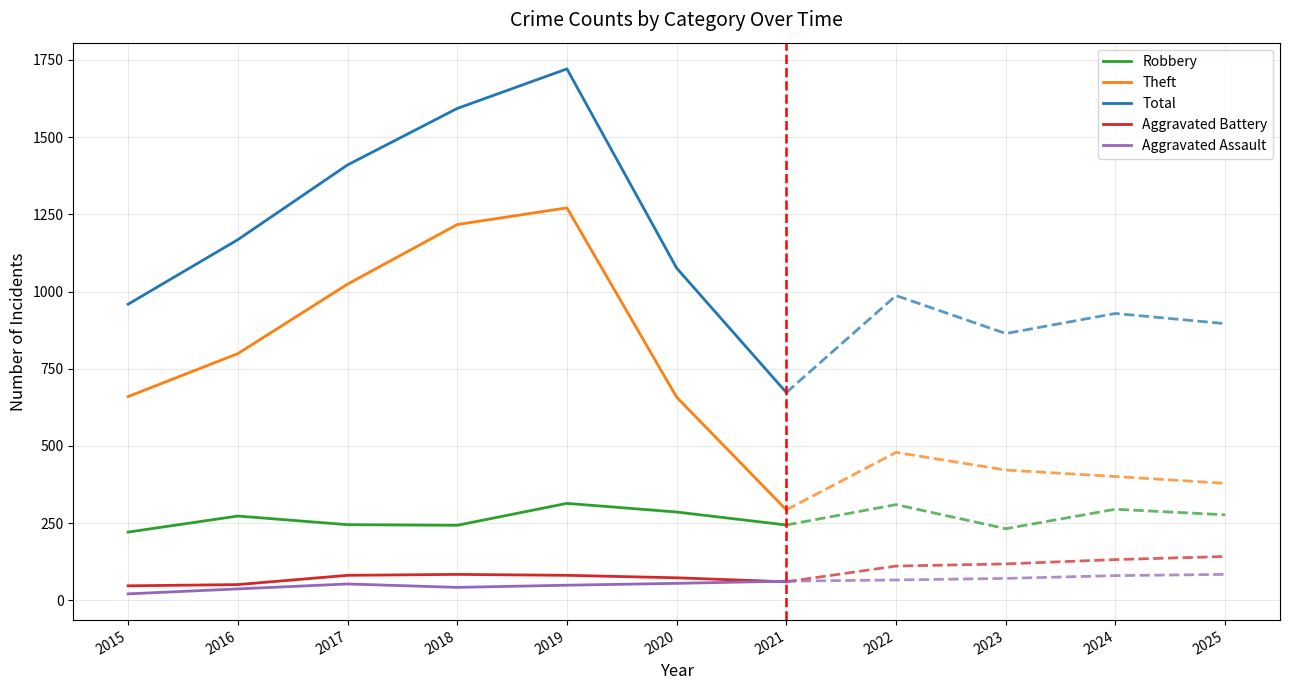

Which series changed the most between 2016 and 2021?

Theft